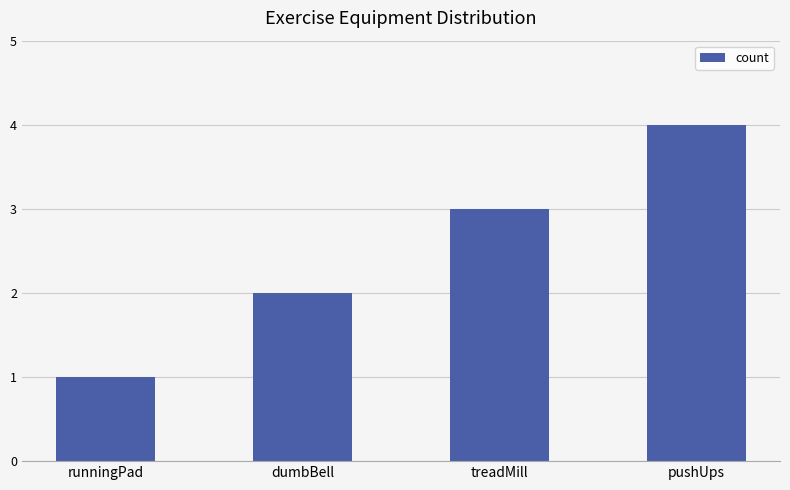

The chart shows a value of 2 at dumbBell. True or false?

True